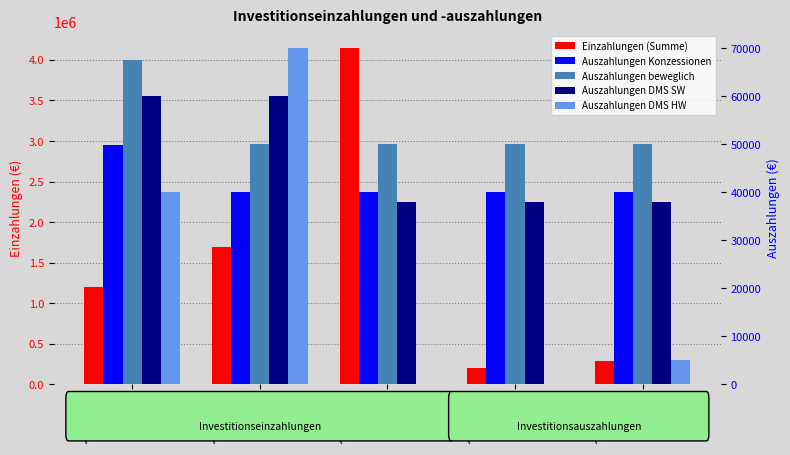

What are all the series names shown in the legend?

Einzahlungen (Summe), Auszahlungen Konzessionen, Auszahlungen beweglich, Auszahlungen DMS SW, Auszahlungen DMS HW